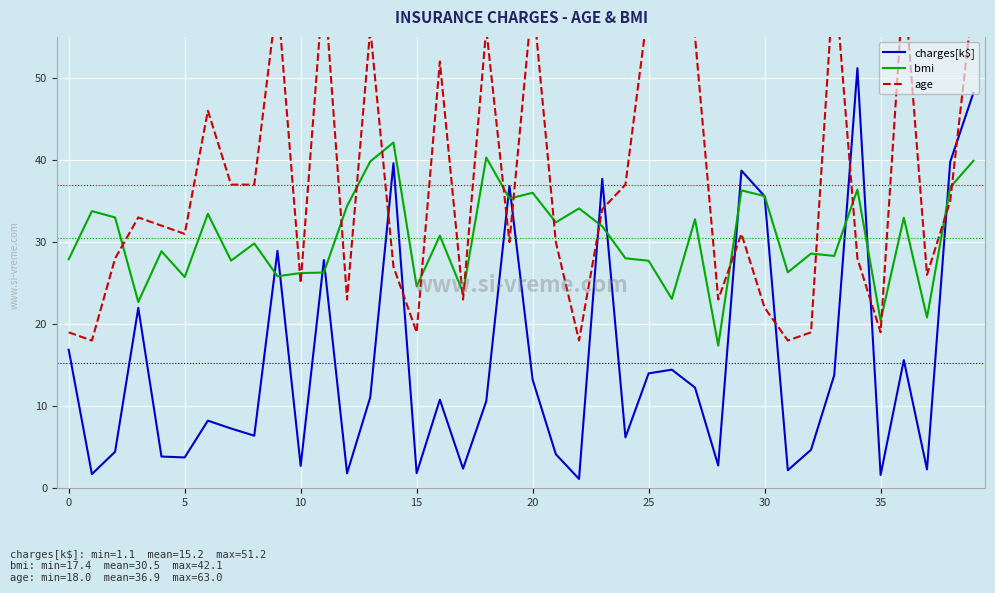

How many interior local valleys does the bmi series have?

14